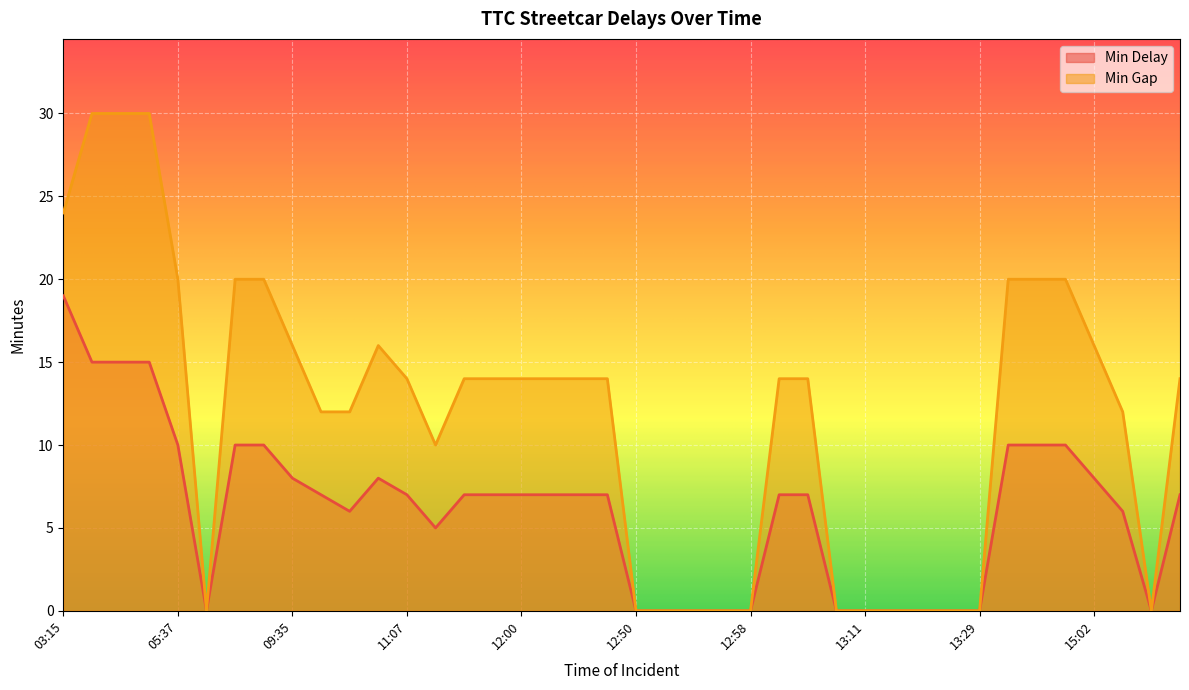

At 04:03, list the series in order from largest to smallest.

Min Gap, Min Delay